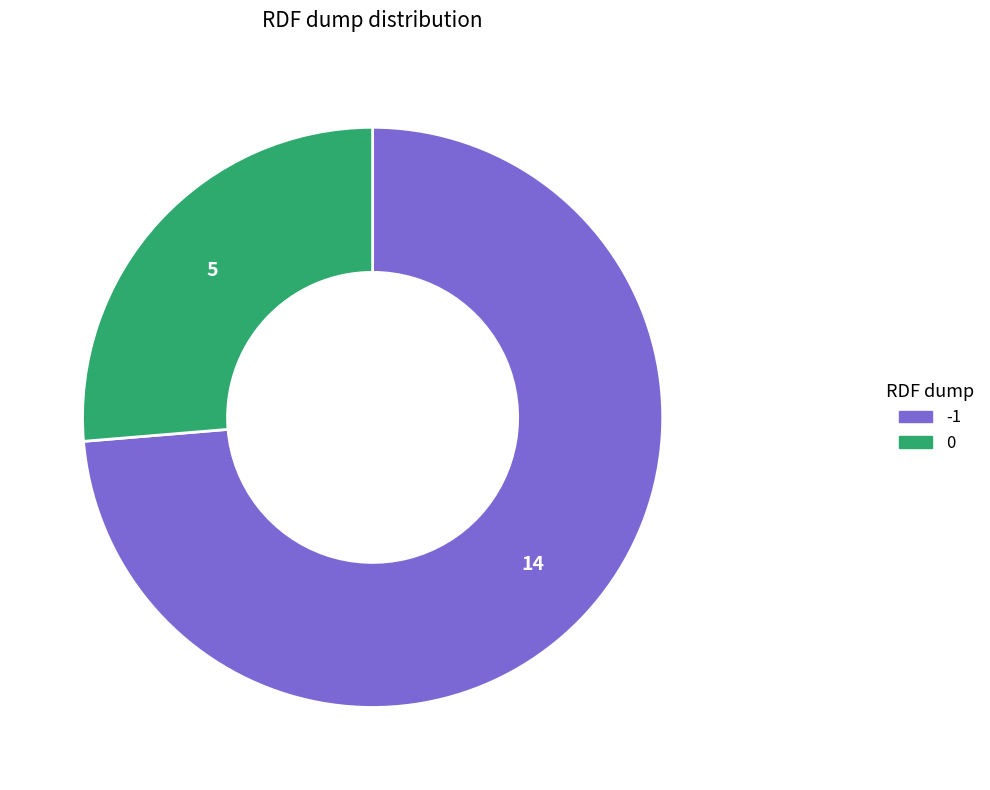

Is there any slice that represents more than half of the pie?

Yes